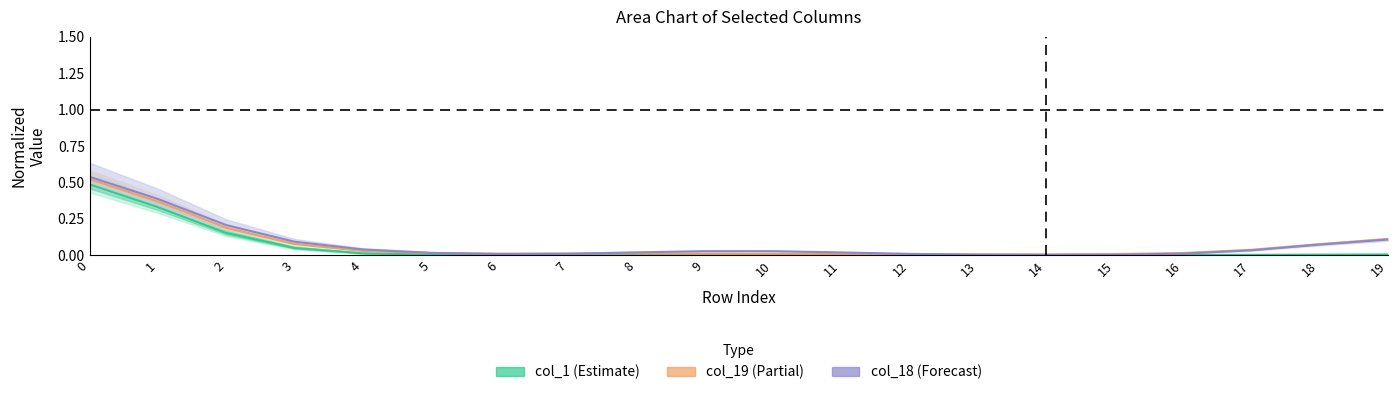

Does the chart display data point markers on the line(s)?

No